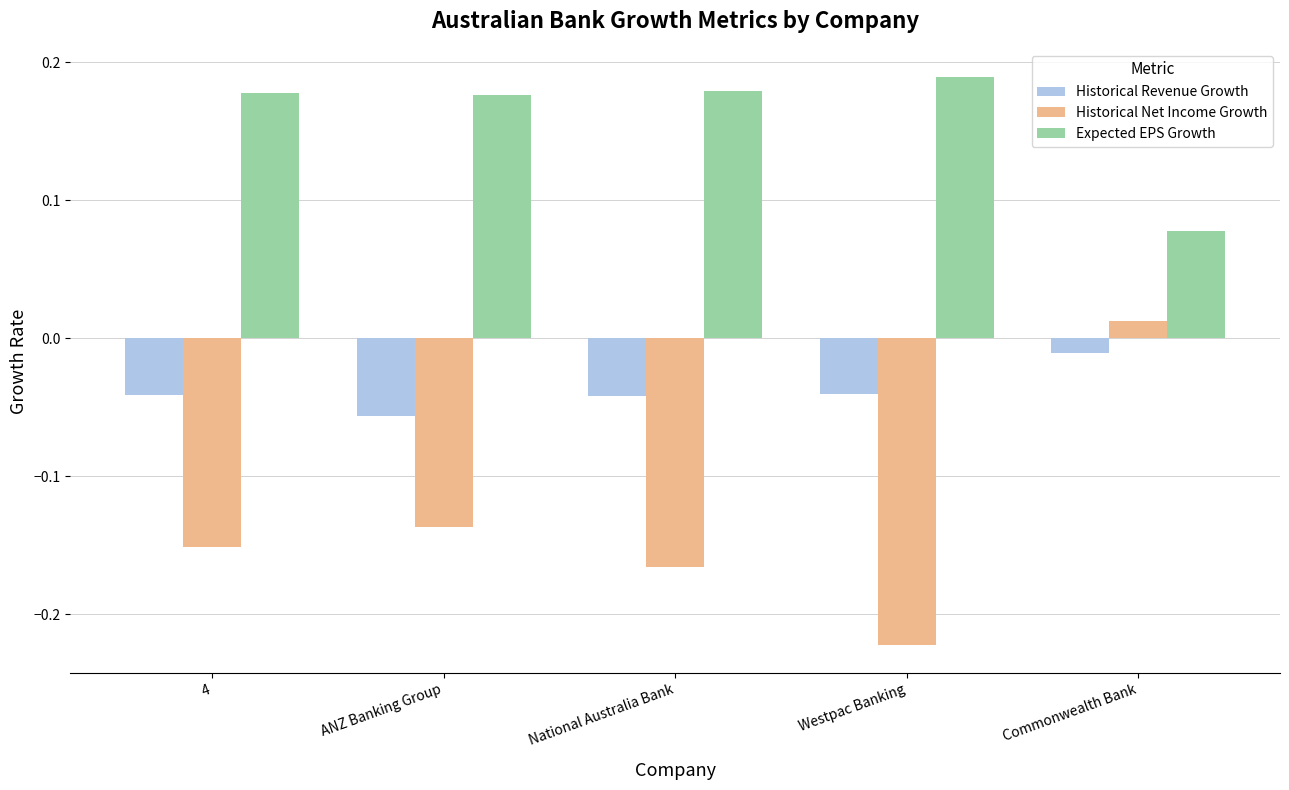

How many data points in Historical Net Income Growth are above 0?

1